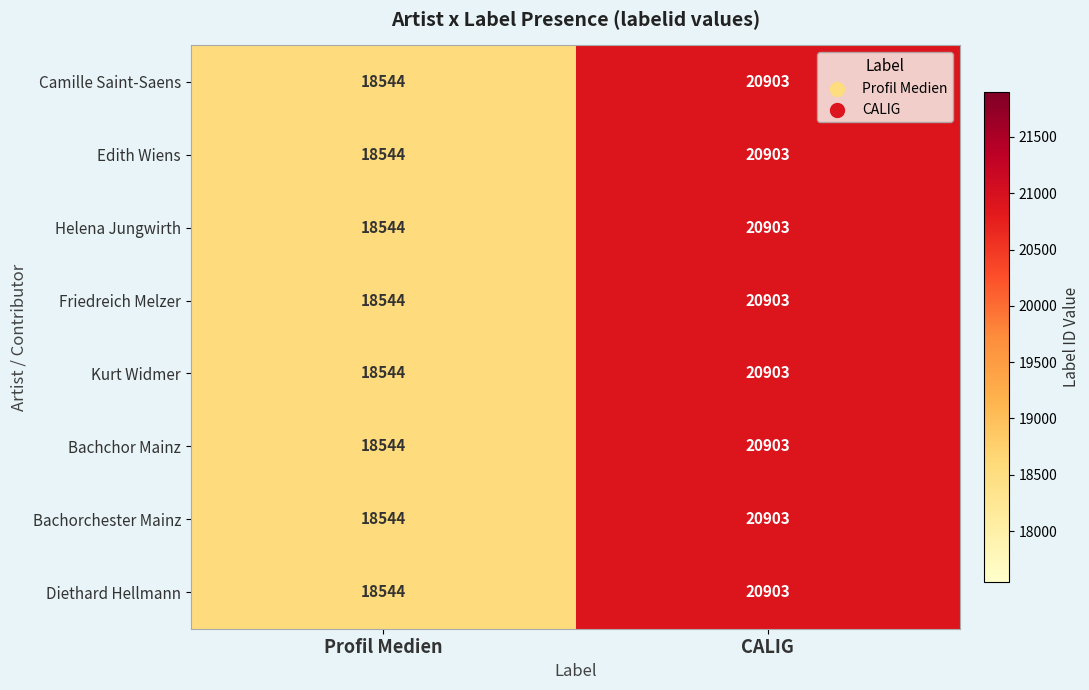

How many distinct data groups are displayed?

8